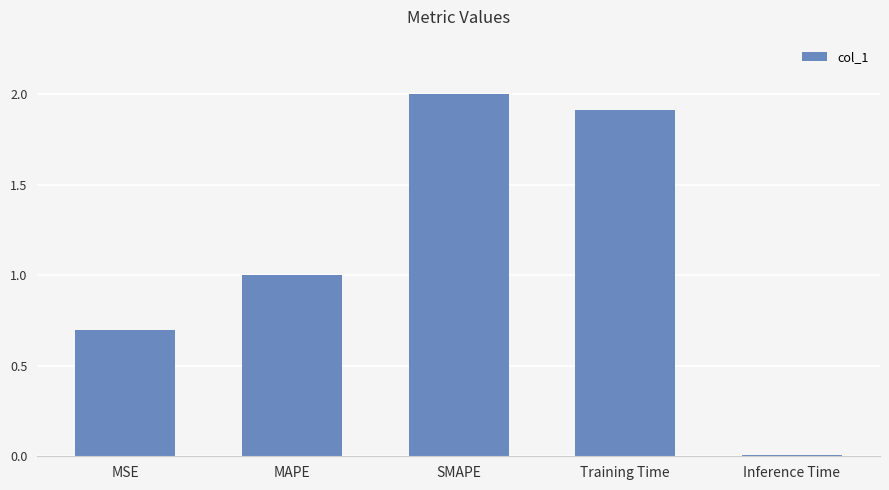

What is the sum of the values at Training Time and MSE?

2.6